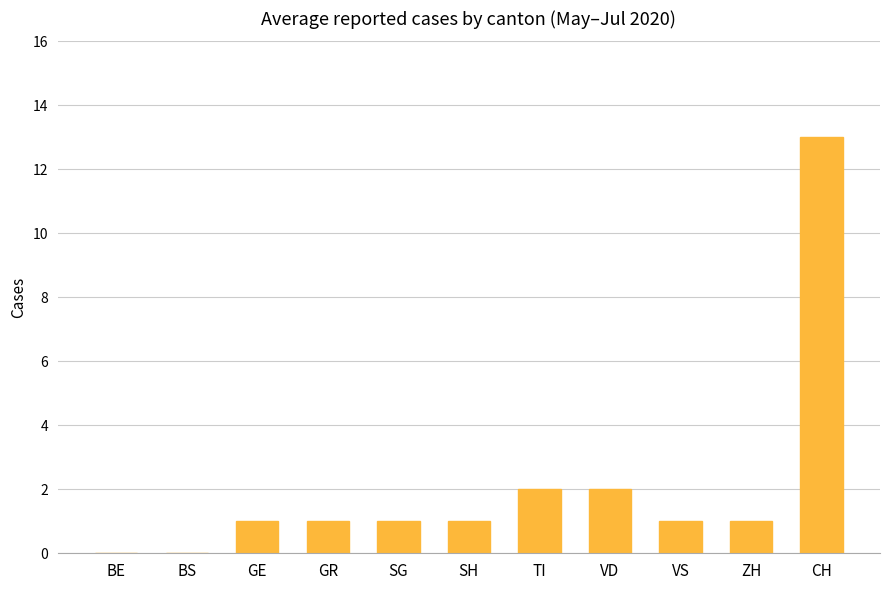

Which label corresponds to the largest value in the chart?

CH